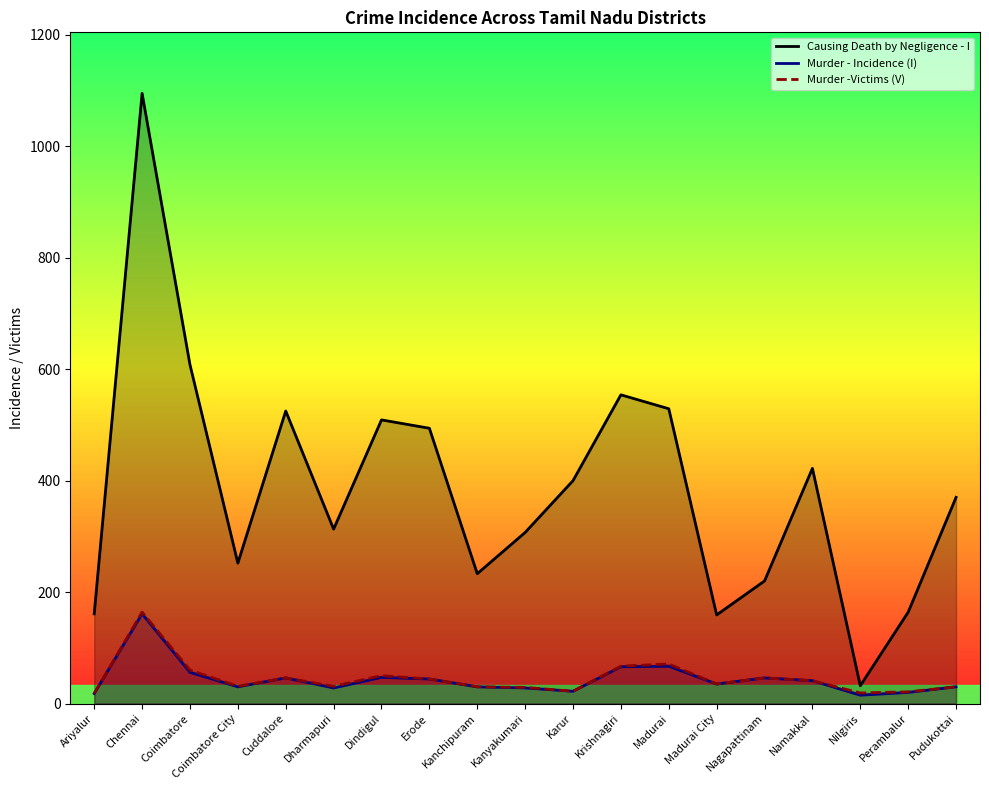

Reading left to right, what are all the values shown in this chart?

Causing Death by Negligence - I: Ariyalur=161	Chennai=1095	Coimbatore=608	Coimbatore City=252	Cuddalore=525	Dharmapuri=313	Dindigul=509	Erode=494	Kanchipuram=233	Kanyakumari=307	Karur=400	Krishnagiri=554	Madurai=529	Madurai City=159	Nagapattinam=220	Namakkal=422	Nilgiris=32	Perambalur=164	Pudukottai=370
Murder - Incidence (I): Ariyalur=18	Chennai=161	Coimbatore=56	Coimbatore City=30	Cuddalore=46	Dharmapuri=28	Dindigul=47	Erode=44	Kanchipuram=30	Kanyakumari=28	Karur=22	Krishnagiri=66	Madurai=67	Madurai City=35	Nagapattinam=46	Namakkal=41	Nilgiris=15	Perambalur=20	Pudukottai=30
Murder -Victims (V): Ariyalur=18	Chennai=164	Coimbatore=60	Coimbatore City=31	Cuddalore=46	Dharmapuri=31	Dindigul=50	Erode=44	Kanchipuram=30	Kanyakumari=29	Karur=22	Krishnagiri=67	Madurai=71	Madurai City=35	Nagapattinam=46	Namakkal=41	Nilgiris=19	Perambalur=21	Pudukottai=30